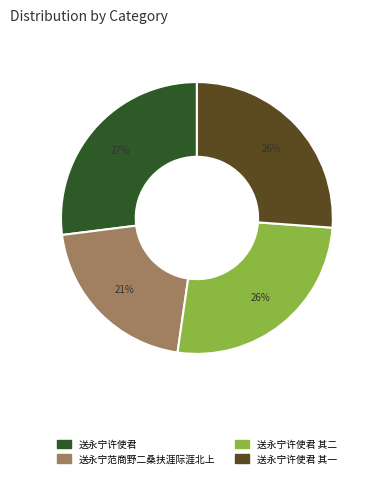

To the nearest percent, what is the difference between the largest and smallest slice percentages?

6%